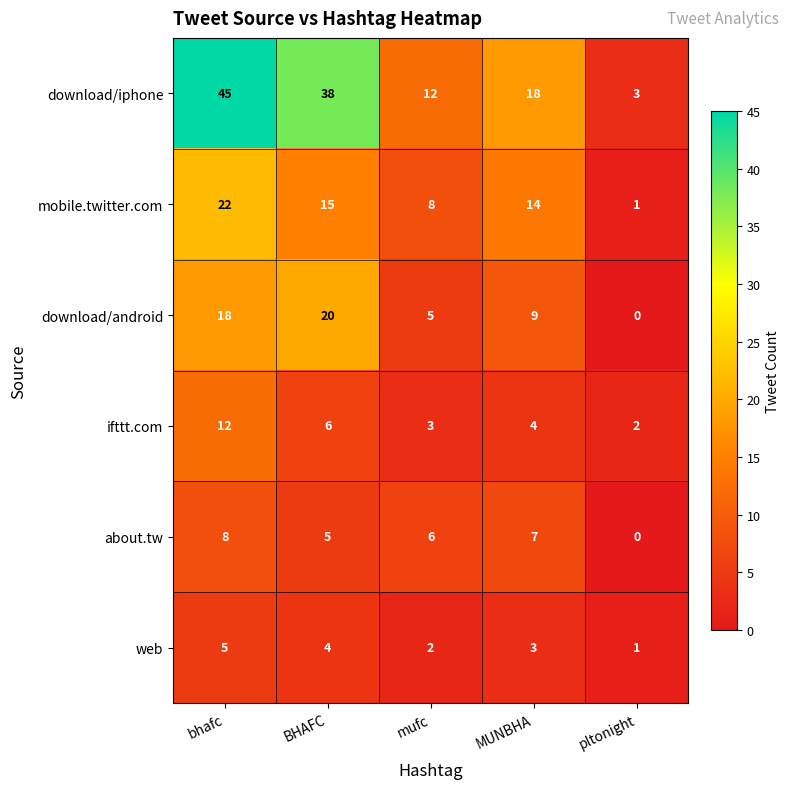

At how many categories does at least one series exceed 19?

2